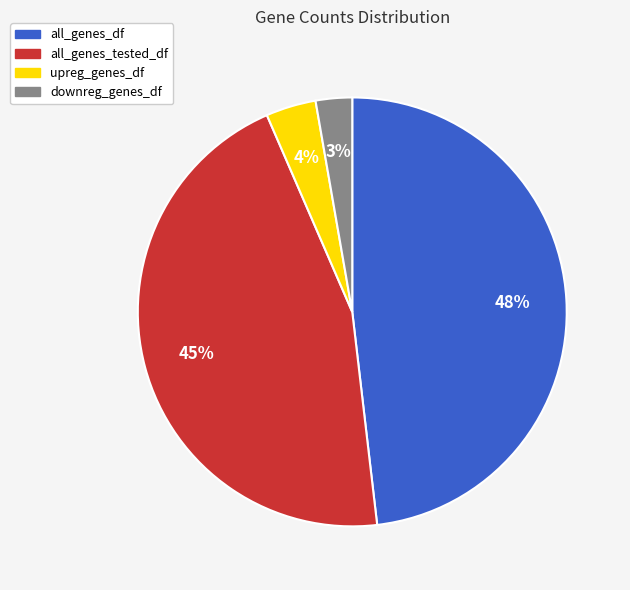

Do all_genes_df and upreg_genes_df together represent more than half of the pie?

Yes